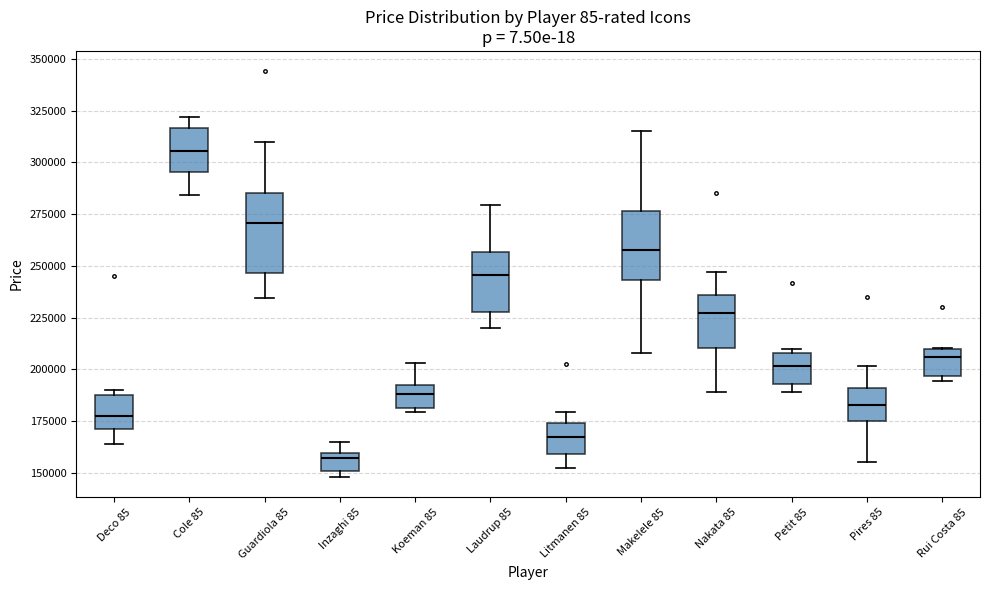

Reading left to right, read every box against the y-axis: the position of its median line, the range the box covers, and the ends of its whiskers. The values are not printed on the chart, so give them approximately, as read against the axis.

Deco 85: median 175000, box 170000 to 190000, whiskers 165000 to 190000 (just above the box's upper edge)
Cole 85: median 305000, box 295000 to 315000, whiskers 285000 to 320000
Guardiola 85: median 270000, box 245000 to 285000, whiskers 235000 to 310000
Inzaghi 85: median 155000, box 150000 to 160000, whiskers 150000 (just below the box's lower edge) to 165000
Koeman 85: median 190000 (inside the box), box 180000 to 190000, whiskers 180000 (just below the box's lower edge) to 205000
Laudrup 85: median 245000, box 230000 to 255000, whiskers 220000 to 280000
Litmanen 85: median 165000, box 160000 to 175000, whiskers 155000 to 180000
Makelele 85: median 260000, box 245000 to 275000, whiskers 210000 to 315000
Nakata 85: median 225000, box 210000 to 235000, whiskers 190000 to 245000
Petit 85: median 200000, box 195000 to 210000, whiskers 190000 to 210000 (just above the box's upper edge)
Pires 85: median 185000, box 175000 to 190000, whiskers 155000 to 200000
Rui Costa 85: median 205000, box 195000 to 210000, whiskers 195000 (just below the box's lower edge) to 210000